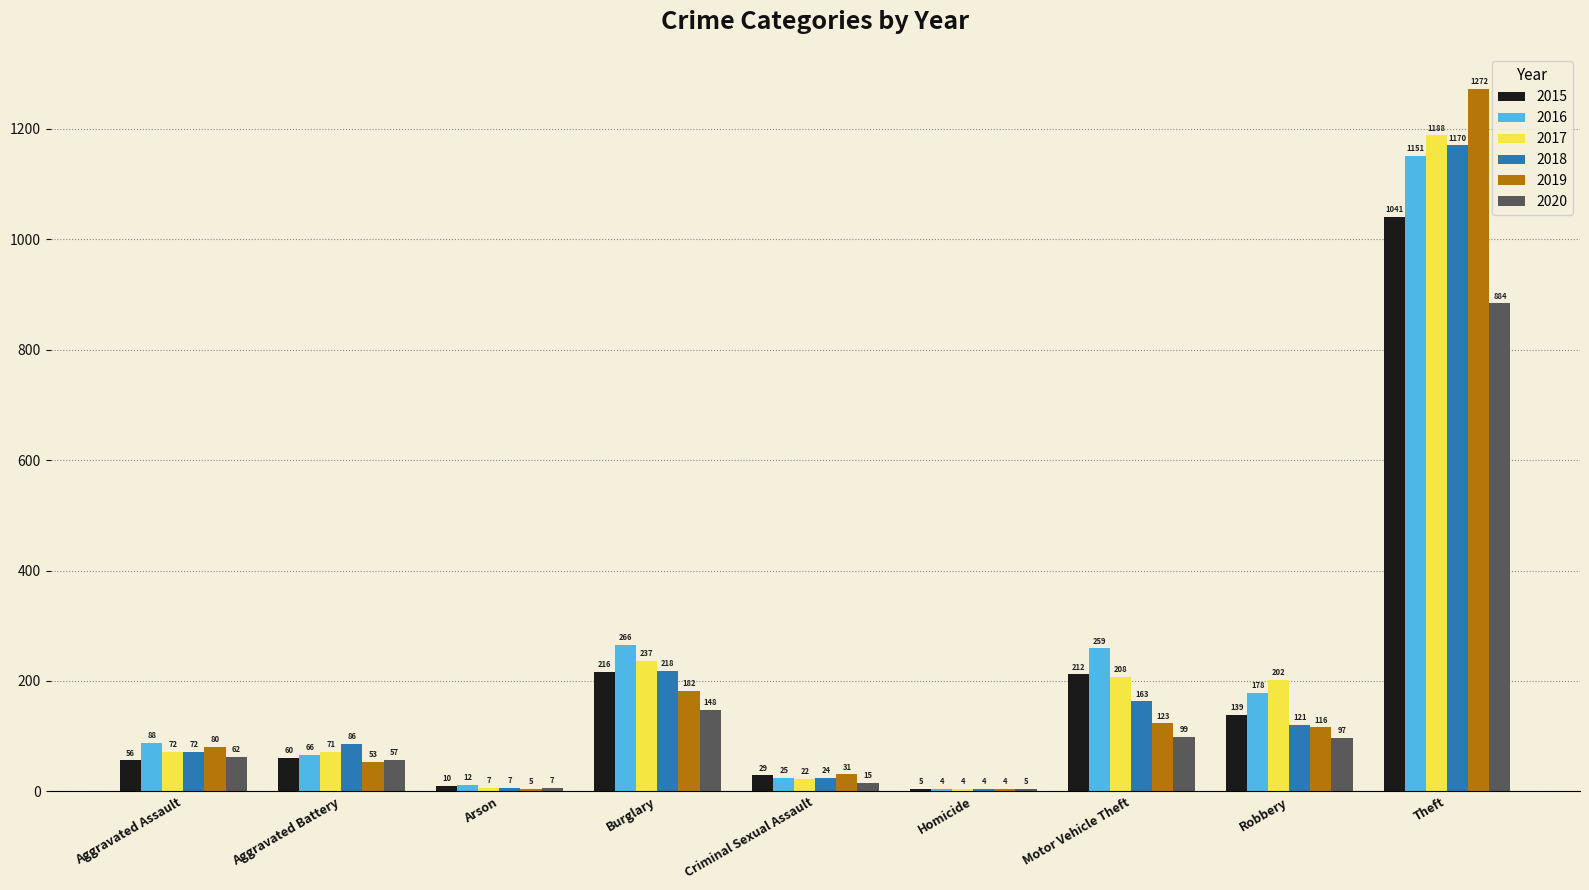

Is it true that 2020 equals 5 at Homicide?

True